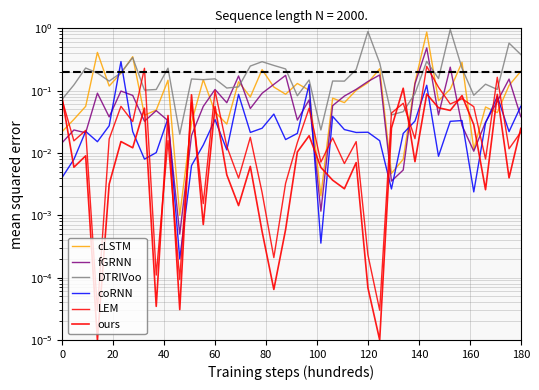

Reading left to right, list all the values displayed in this chart.

cLSTM: 0.0	0.0	0.1	0.4	0.1	0.2	0.4	0.0	0.0	0.1	0.0	0.0	0.2	0.0	0.0	0.1	0.1	0.2	0.1	0.1	0.1	0.1	0.0	0.1	0.1	0.1	0.1	0.2	0.0	0.0	0.1	0.9	0.1	0.1	0.3	0.0	0.1	0.0	0.1	0.2
fGRNN: 0.0	0.0	0.0	0.1	0.0	0.1	0.1	0.0	0.0	0.0	0.0	0.0	0.1	0.1	0.1	0.2	0.1	0.1	0.1	0.2	0.0	0.1	0.0	0.1	0.1	0.1	0.1	0.2	0.0	0.0	0.1	0.5	0.0	0.2	0.0	0.0	0.0	0.1	0.2	0.0
DTRIVoo: 0.1	0.1	0.2	0.2	0.1	0.2	0.3	0.1	0.1	0.2	0.0	0.2	0.2	0.2	0.1	0.1	0.2	0.3	0.3	0.2	0.1	0.1	0.0	0.1	0.1	0.2	0.9	0.3	0.0	0.0	0.1	0.3	0.2	1.0	0.2	0.1	0.1	0.1	0.6	0.4
coRNN: 0.0	0.0	0.0	0.0	0.0	0.3	0.0	0.0	0.0	0.0	0.0	0.0	0.0	0.0	0.0	0.1	0.0	0.0	0.0	0.0	0.0	0.1	0.0	0.0	0.0	0.0	0.0	0.0	0.0	0.0	0.0	0.1	0.0	0.0	0.0	0.0	0.0	0.1	0.0	0.1
LEM: 0.1	0.0	0.0	0.0	0.0	0.1	0.0	0.2	0.0	0.0	0.0	0.1	0.0	0.1	0.0	0.0	0.0	0.0	0.0	0.0	0.0	0.1	0.0	0.0	0.0	0.0	0.0	0.0	0.0	0.1	0.0	0.2	0.1	0.1	0.1	0.1	0.0	0.2	0.0	0.0
ours: 0.1	0.0	0.0	0.0	0.0	0.0	0.0	0.1	0.0	0.0	0.0	0.1	0.0	0.1	0.0	0.0	0.0	0.0	0.0	0.0	0.0	0.0	0.0	0.0	0.0	0.0	0.0	0.0	0.0	0.1	0.0	0.1	0.1	0.0	0.1	0.0	0.0	0.1	0.0	0.0